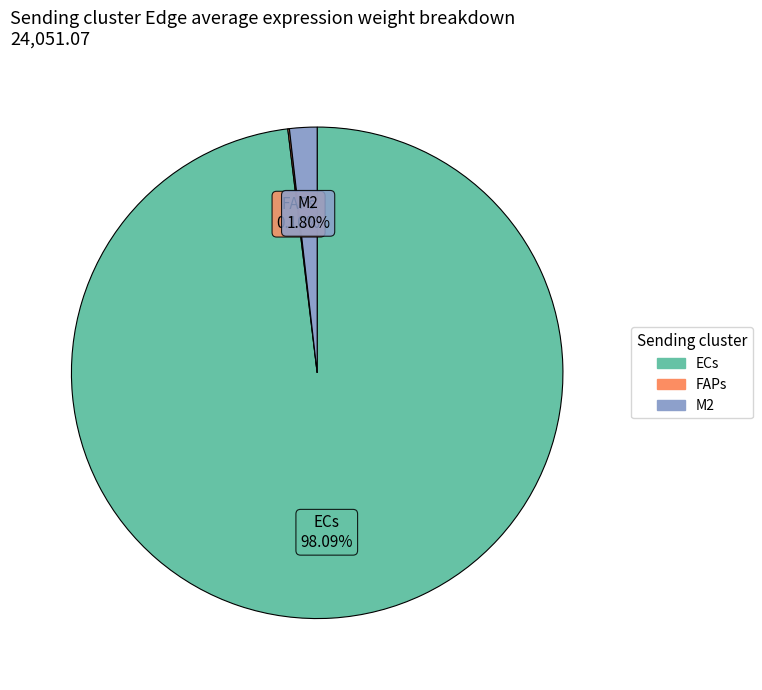

Is there any slice that represents more than half of the pie?

Yes